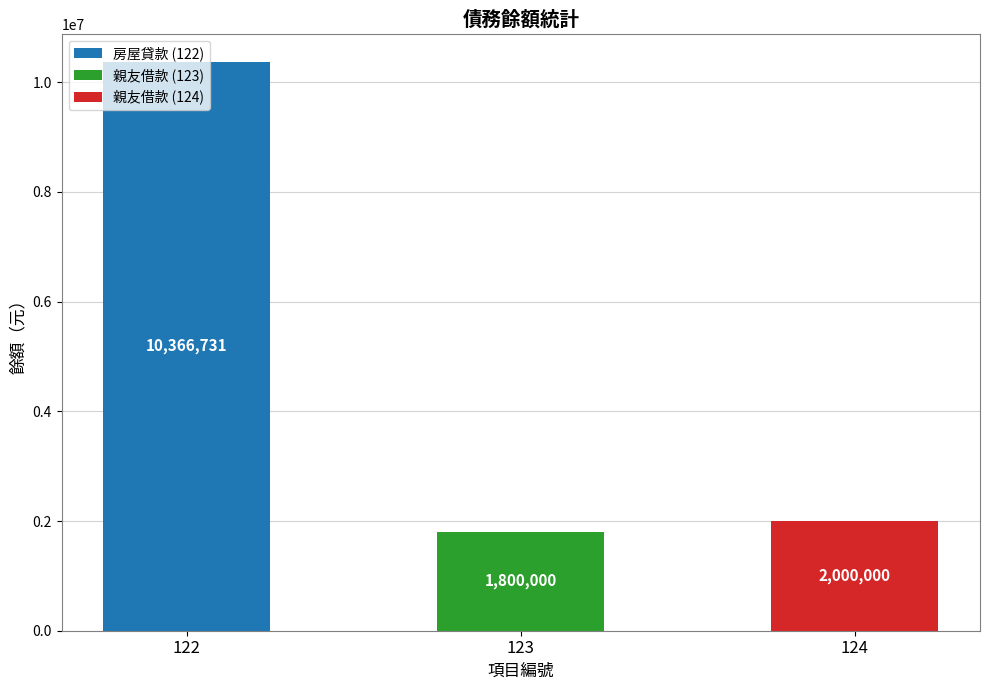

What is the greatest value displayed?

10366731